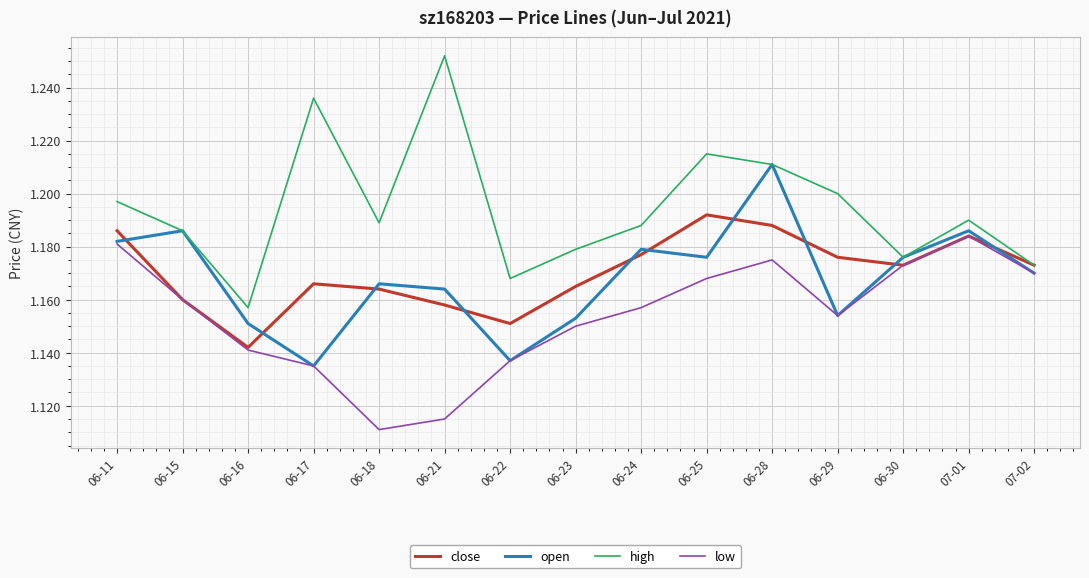

How many interior local peaks does the low series have?

2